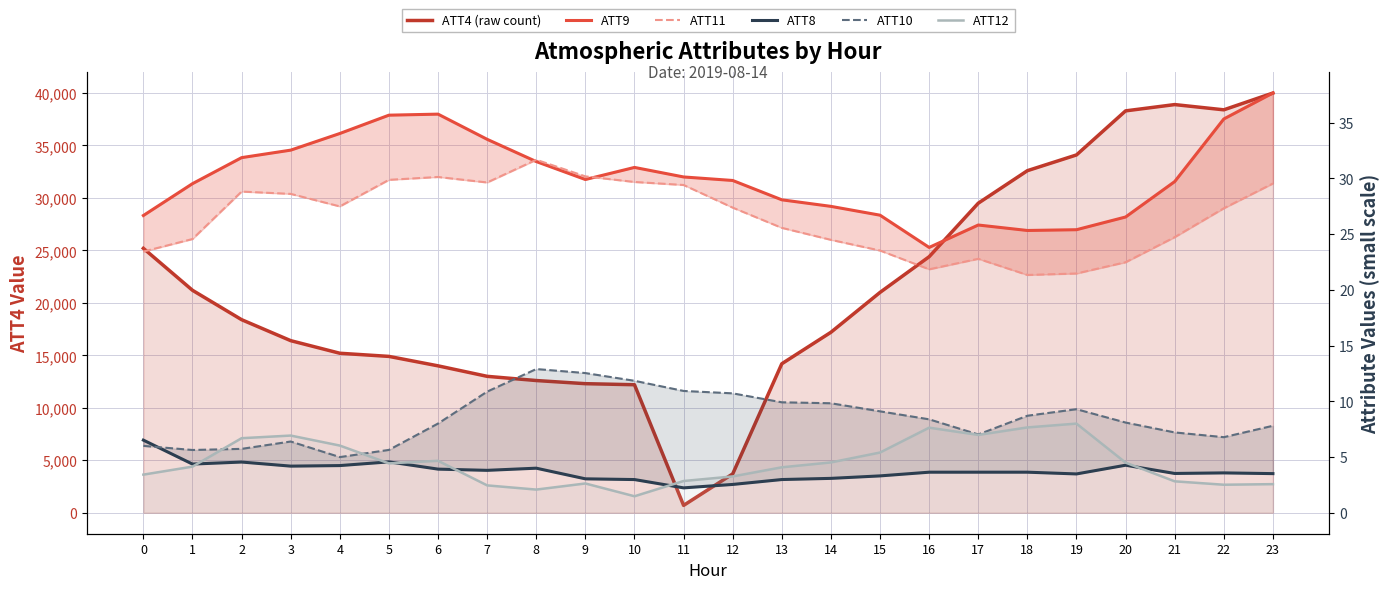

True or false: ATT10 has more than 1 points higher than both neighbors.

True